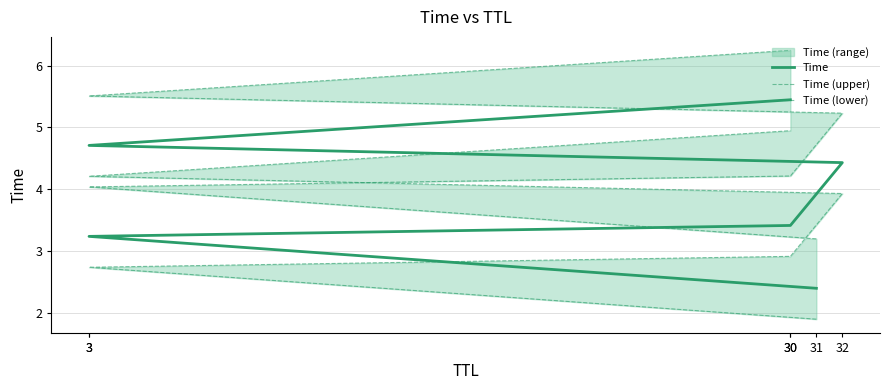

What is the lowest value of the Time series?

2.4